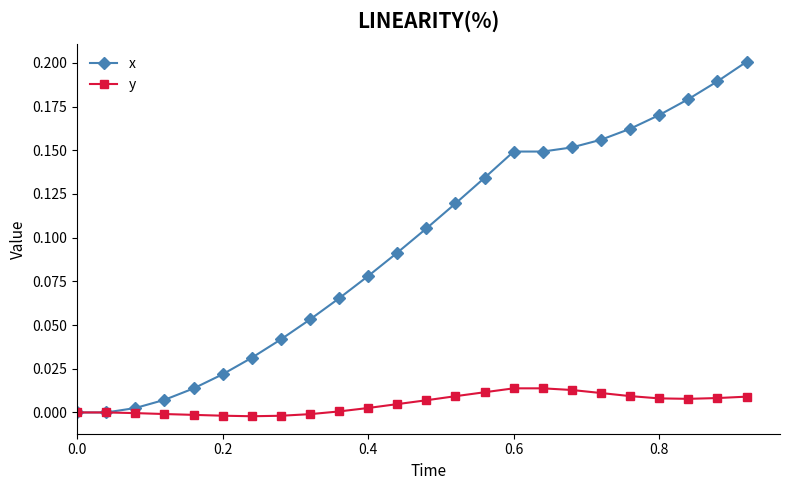

List the series in order of their overall mean, lowest first.

y, x